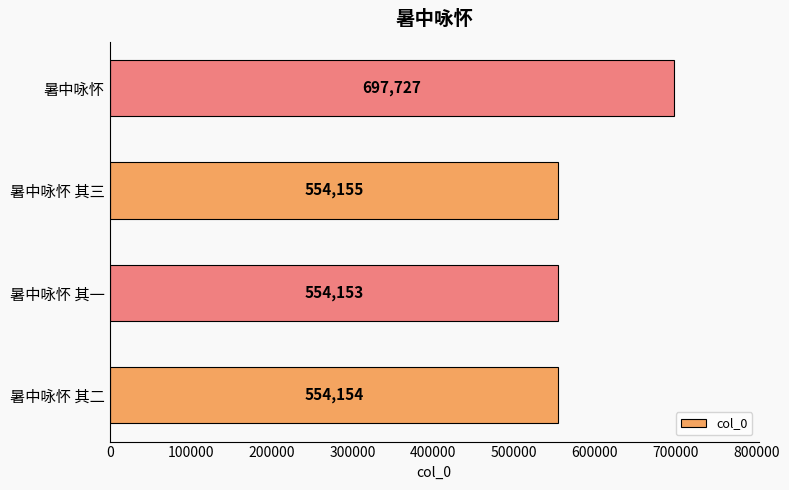

Which category has the lowest value across all series?

暑中咏怀 其一